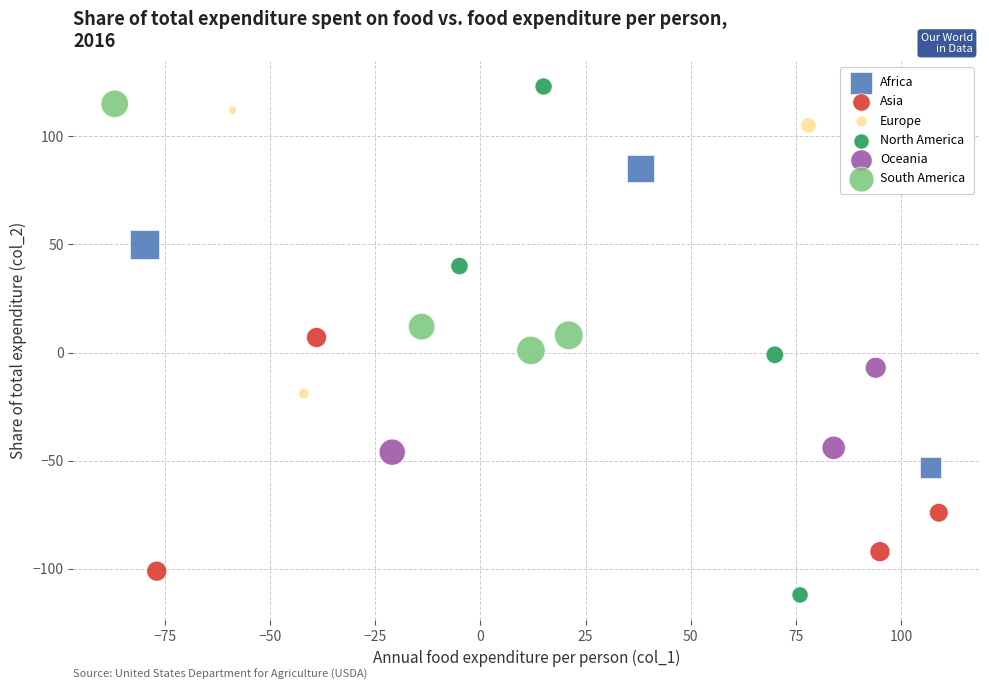

Which series reaches the minimum Y coordinate?

North America